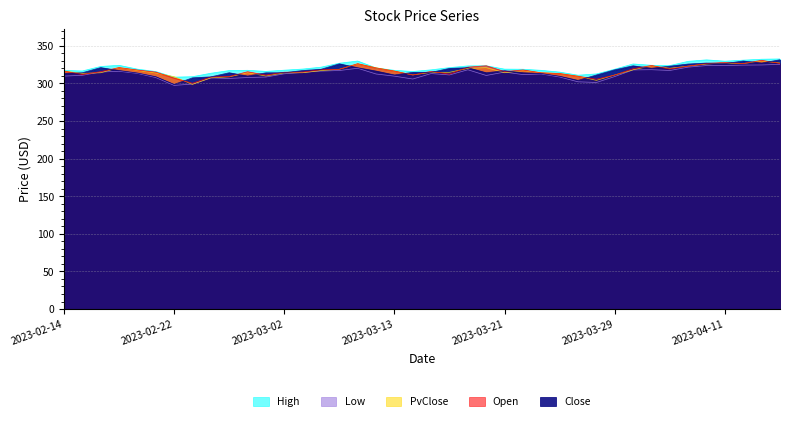

How many categories are shown in the chart?

40